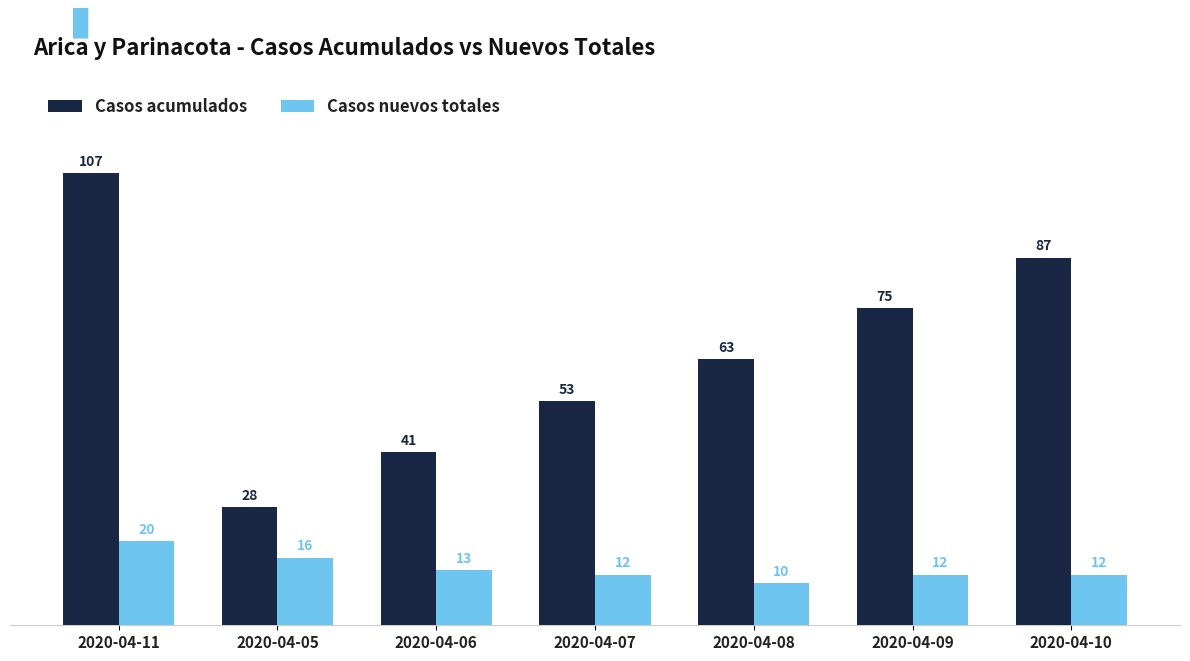

Reading left to right, list all the values displayed in this chart.

Casos acumulados: 2020-04-11=107	2020-04-05=28	2020-04-06=41	2020-04-07=53	2020-04-08=63	2020-04-09=75	2020-04-10=87
Casos nuevos totales: 2020-04-11=20	2020-04-05=16	2020-04-06=13	2020-04-07=12	2020-04-08=10	2020-04-09=12	2020-04-10=12